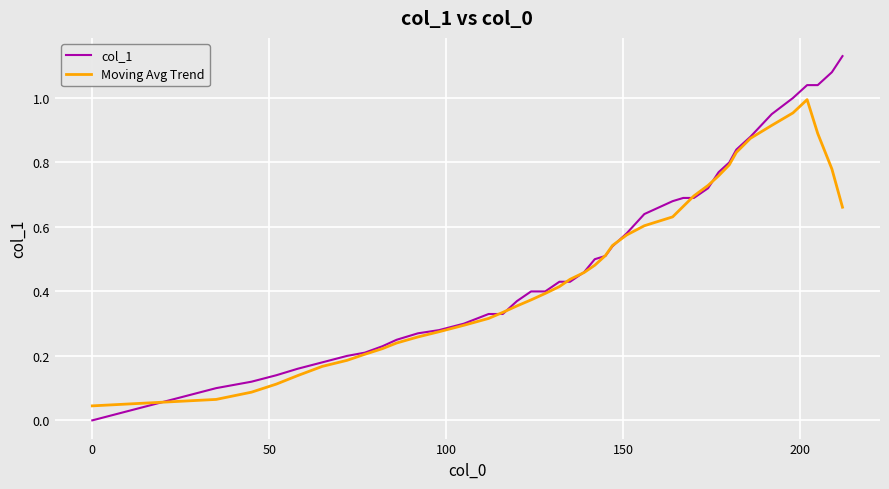

Rank the series by their maximum value, from lowest to highest.

Moving Avg Trend, col_1